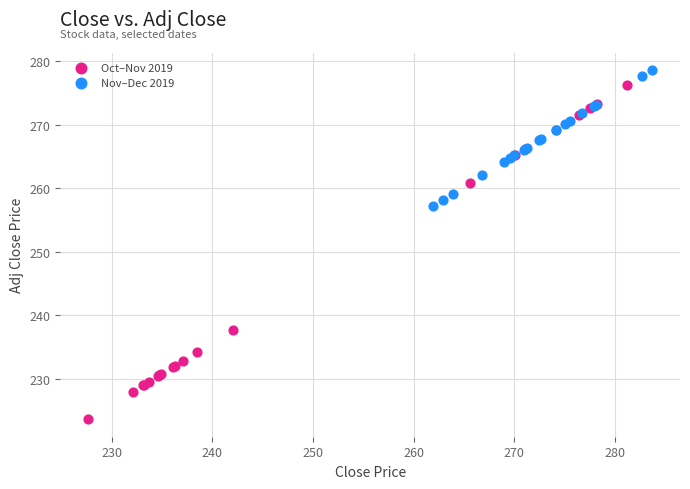

Which series reaches the maximum Y coordinate?

Nov–Dec 2019